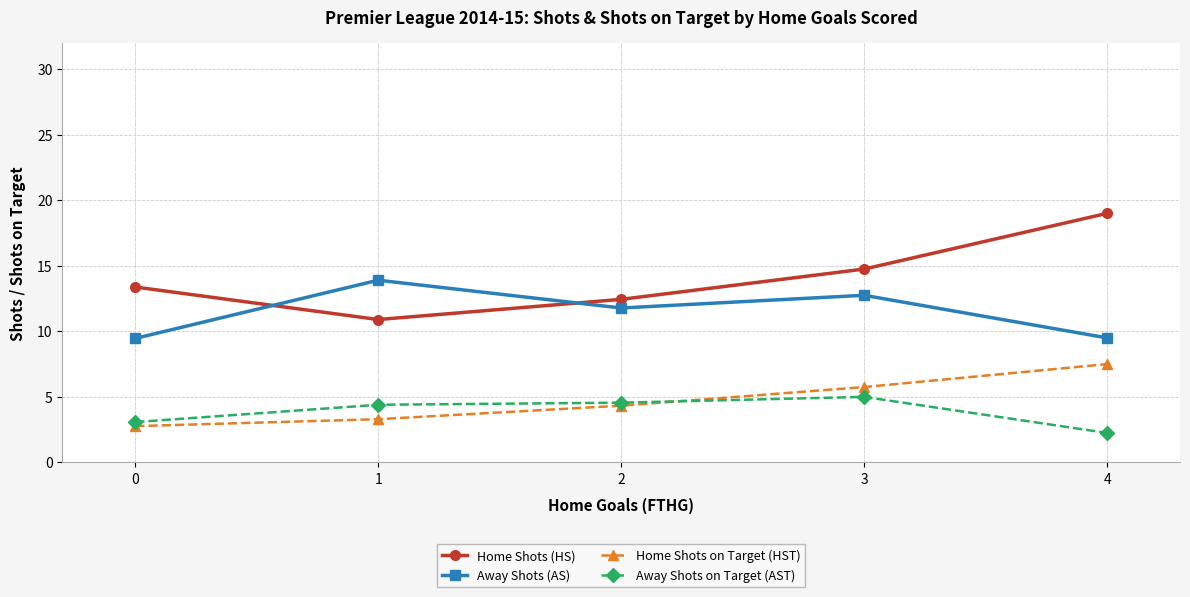

Which series has the largest range (max minus min)?

Home Shots (HS)